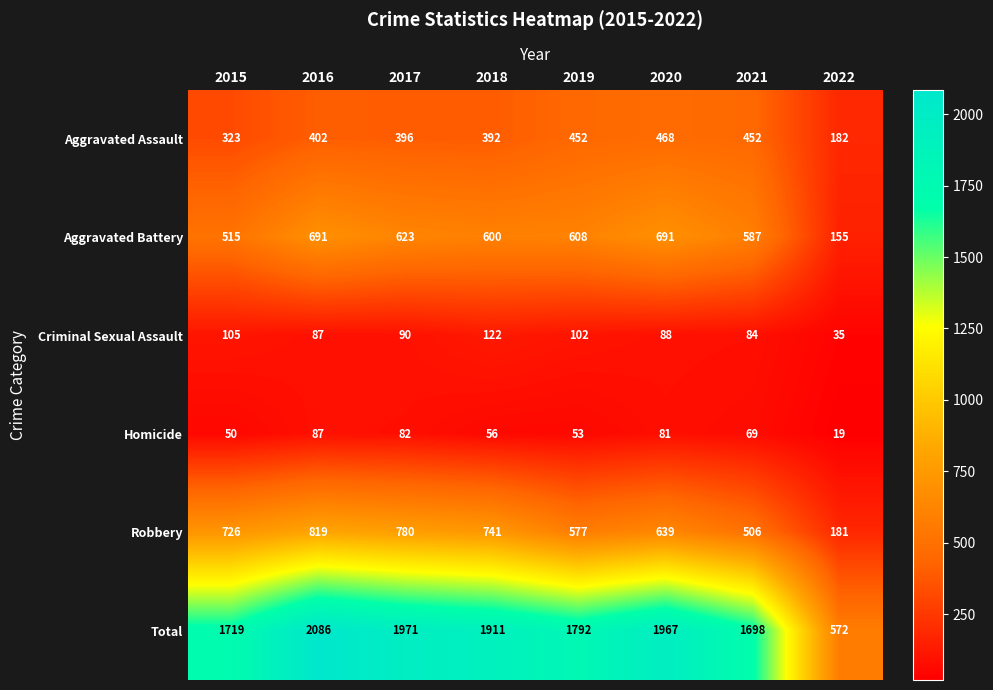

What is the difference between the maximum and minimum values in the Criminal Sexual Assault series?

87